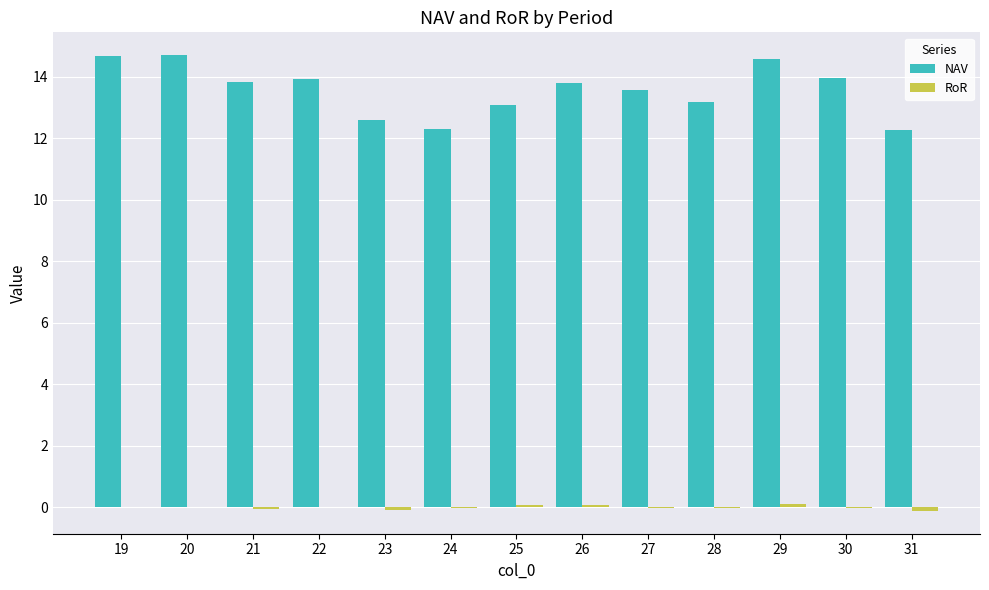

The value of NAV at 26 is 13.8. True or false?

True